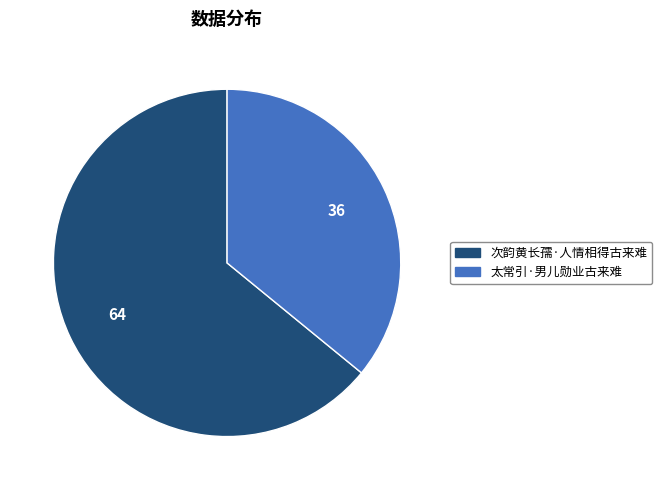

Which has a higher value, 次韵黄长孺·人情相得古来难 or 太常引·男儿勋业古来难?

次韵黄长孺·人情相得古来难